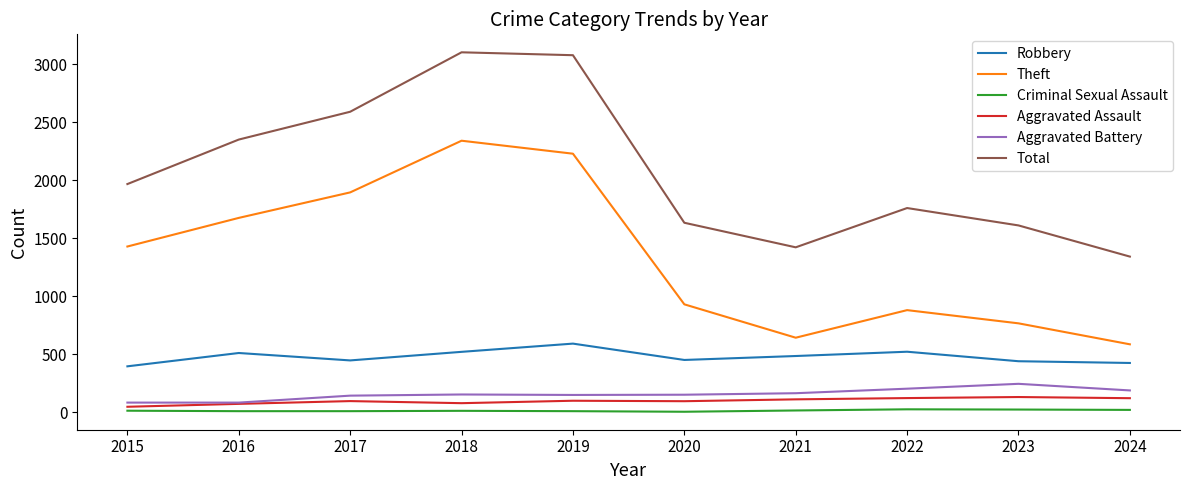

True or false: Total and Theft intersect in this chart.

False